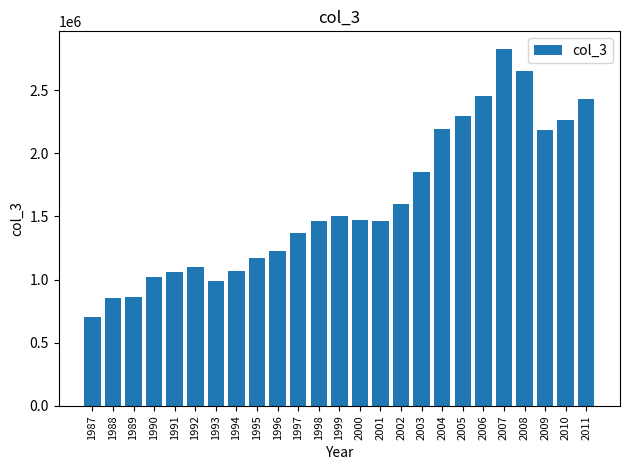

Which has a higher value, 2001 or 2004?

2004